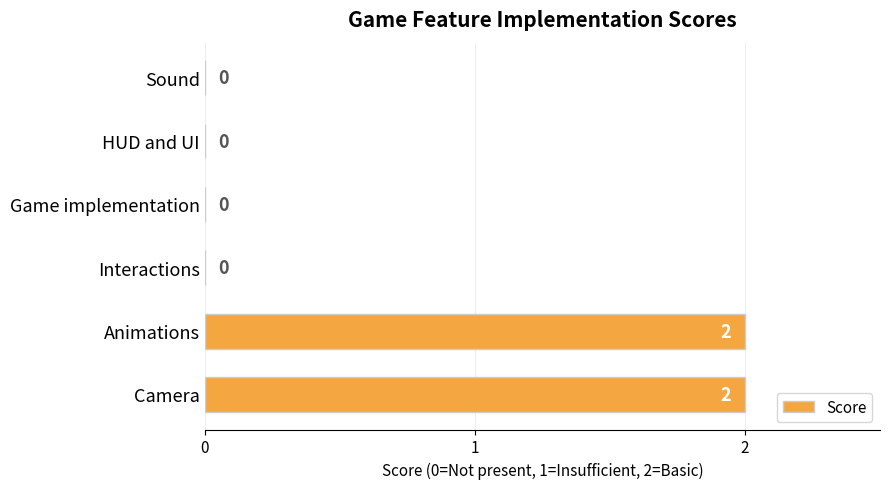

Count the values in the range 0 to 2.

6